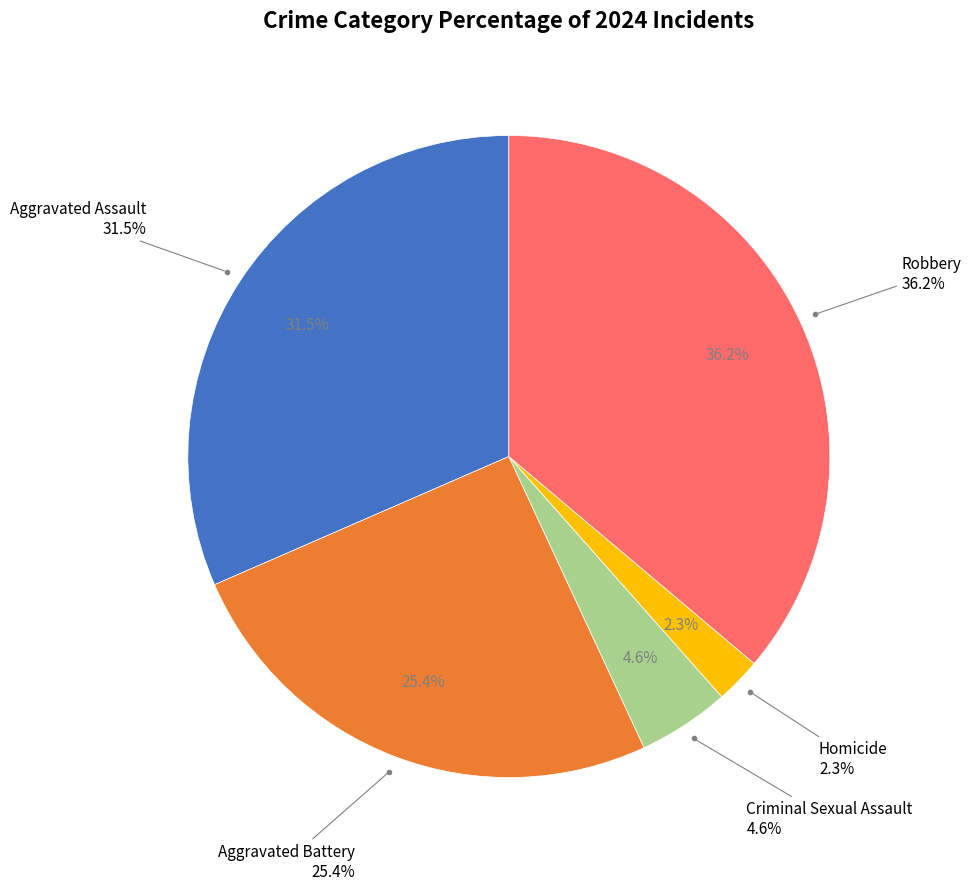

What percentage is the Homicide slice, to the nearest percent?

2%